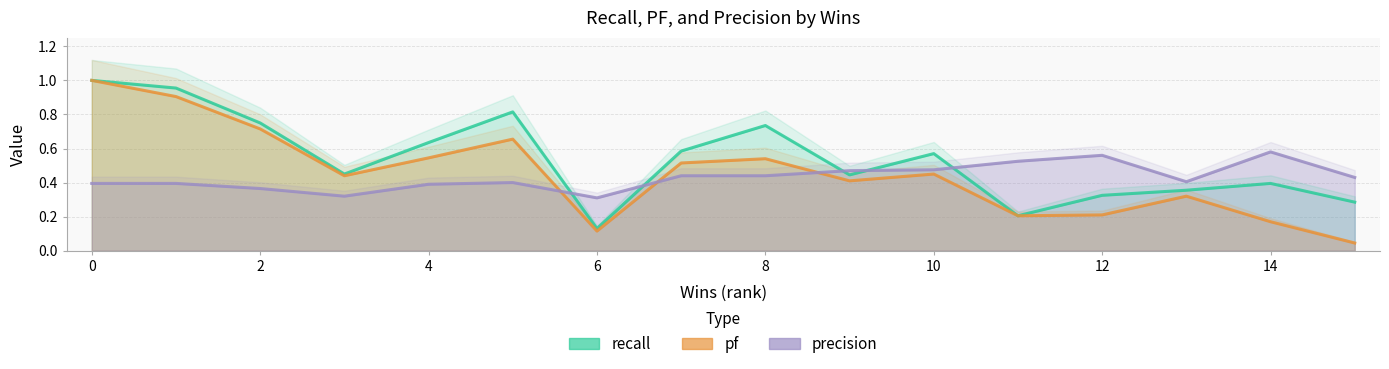

Is the value of pf at 12 greater than the value of precision at 0?

Yes